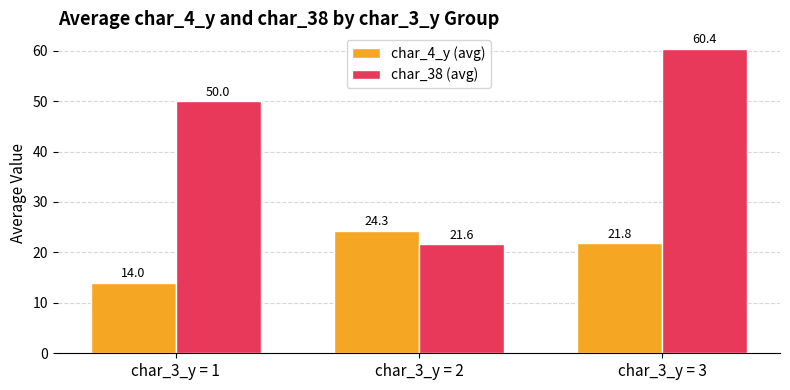

What value does the char_4_y (avg) series have at char_3_y = 3?

21.8